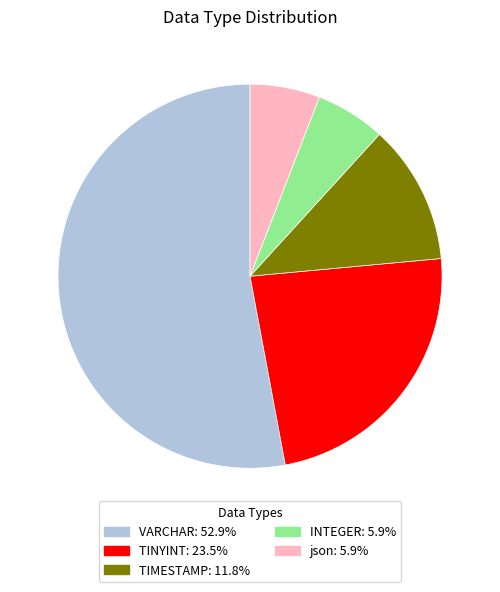

Is it true that TINYINT is 38% of the pie?

False